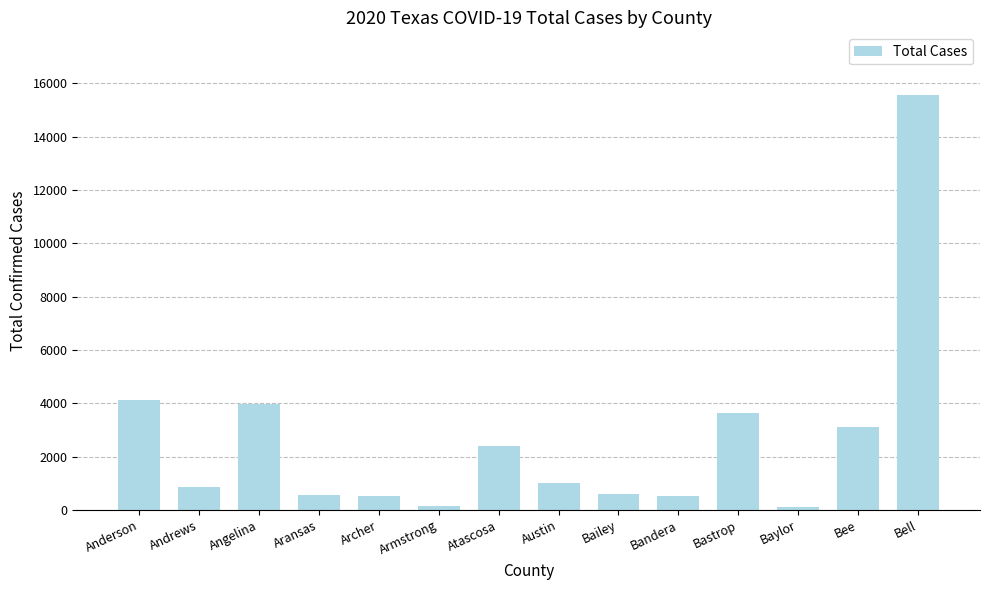

What is the label of the 14th bar from the right?

Anderson